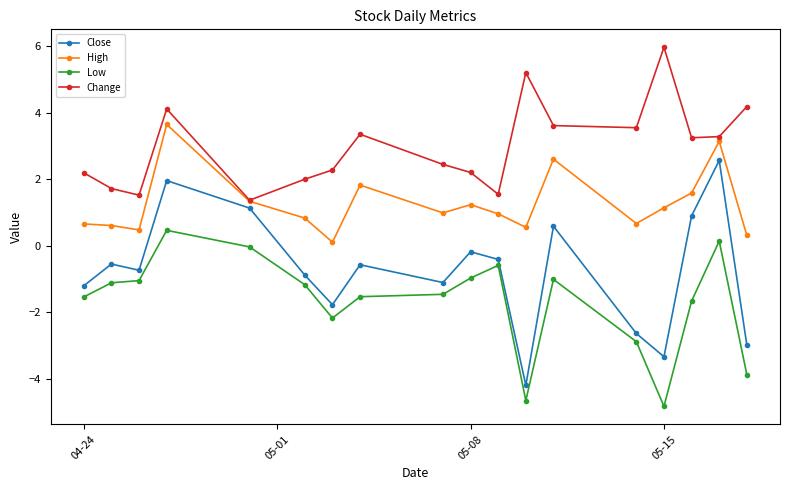

Rank the series by their maximum value, from lowest to highest.

Low, Close, High, Change